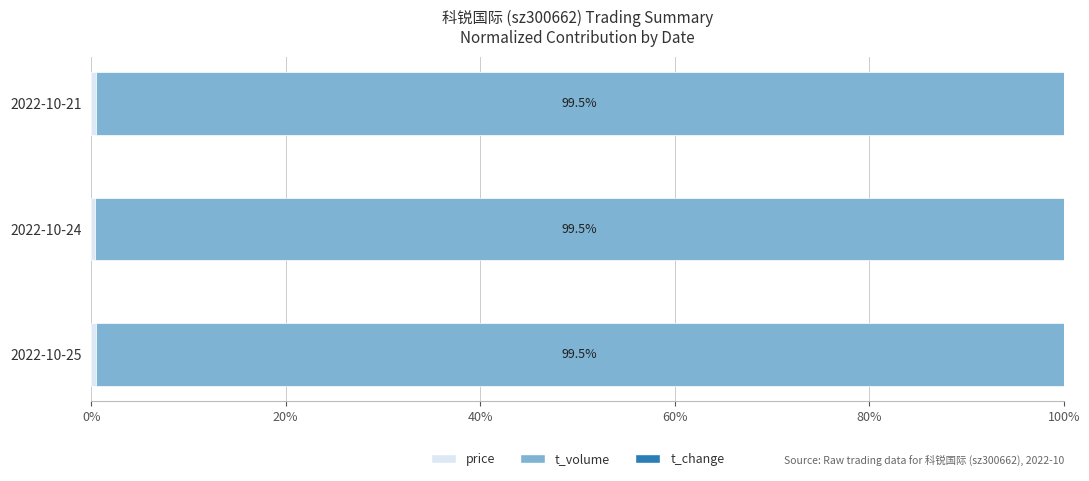

How many data points does each series have?

3